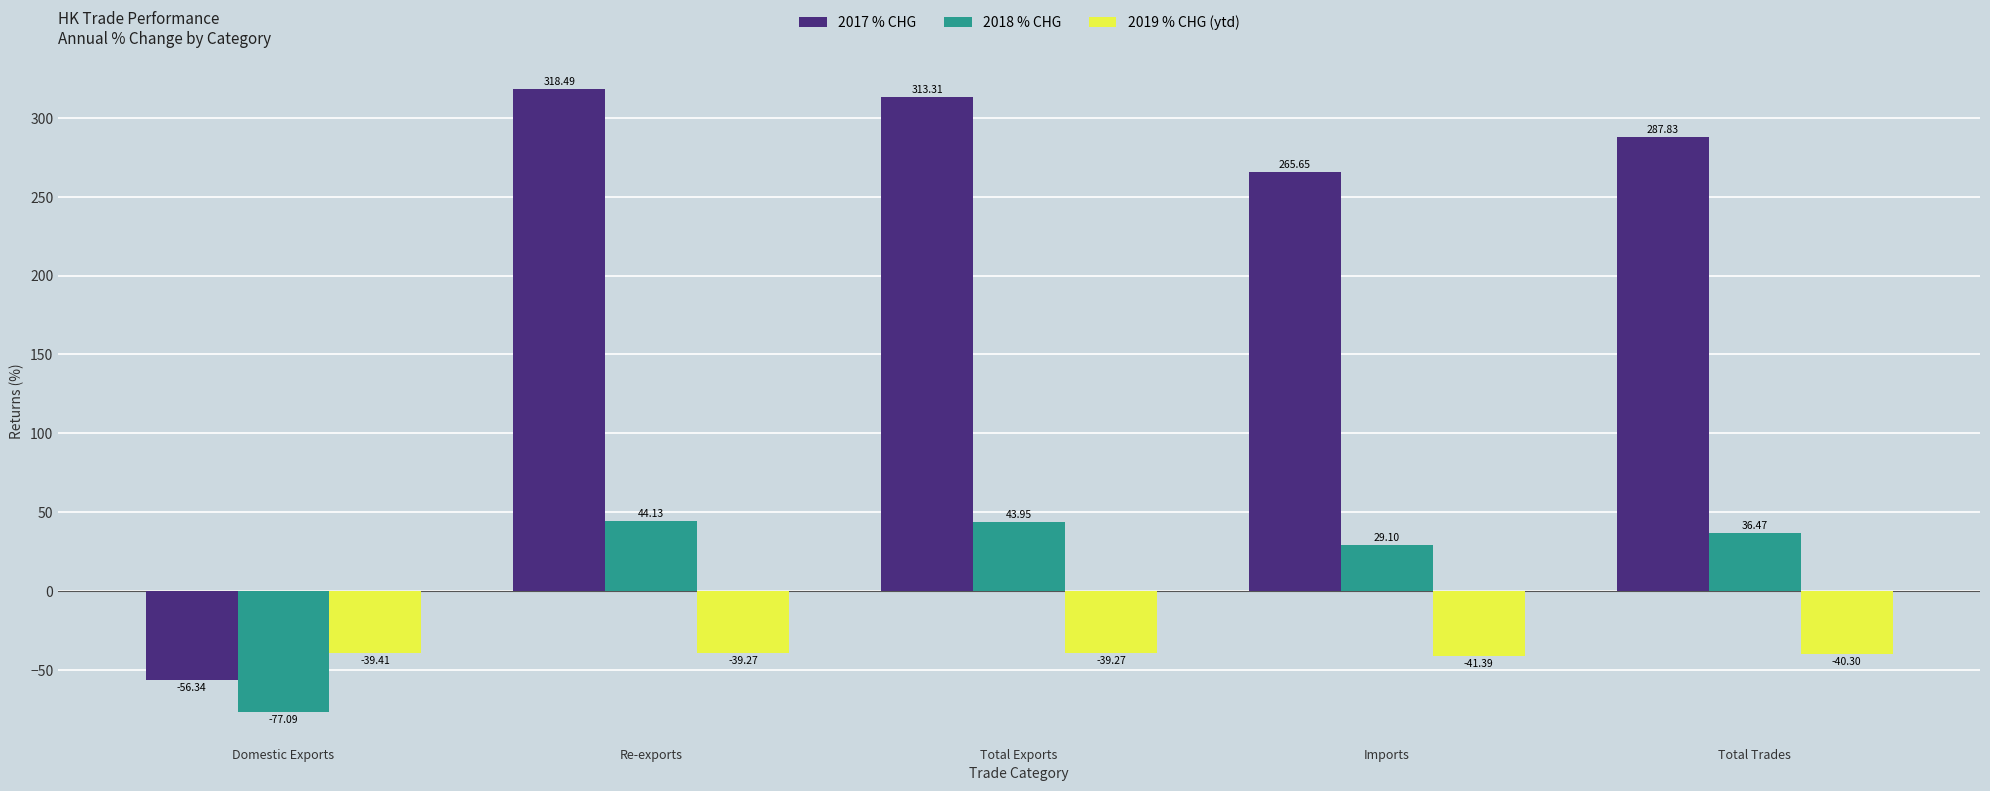

What is the minimum value for 2017 % CHG?

-56.3